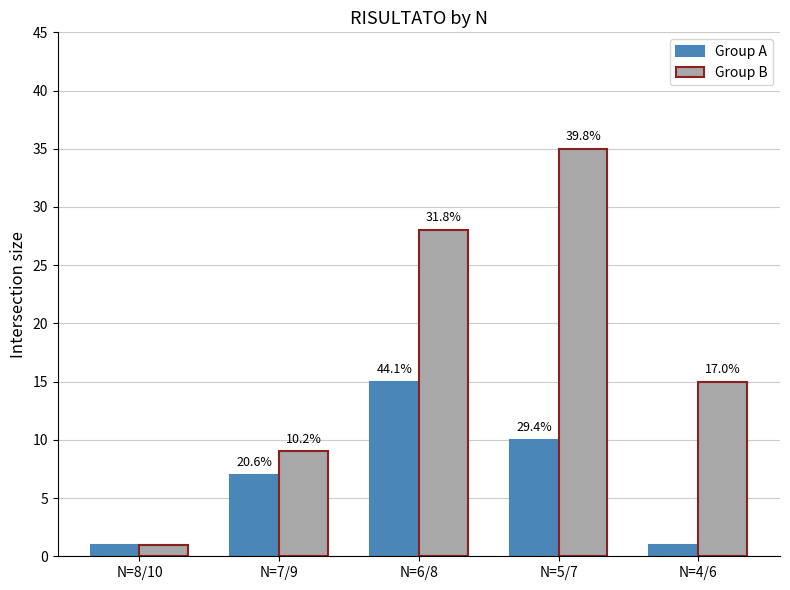

Reading left to right, transcribe all the data shown in this chart.

Group A: N=8/10=1	N=7/9=7	N=6/8=15	N=5/7=10	N=4/6=1
Group B: N=8/10=1	N=7/9=9	N=6/8=28	N=5/7=35	N=4/6=15